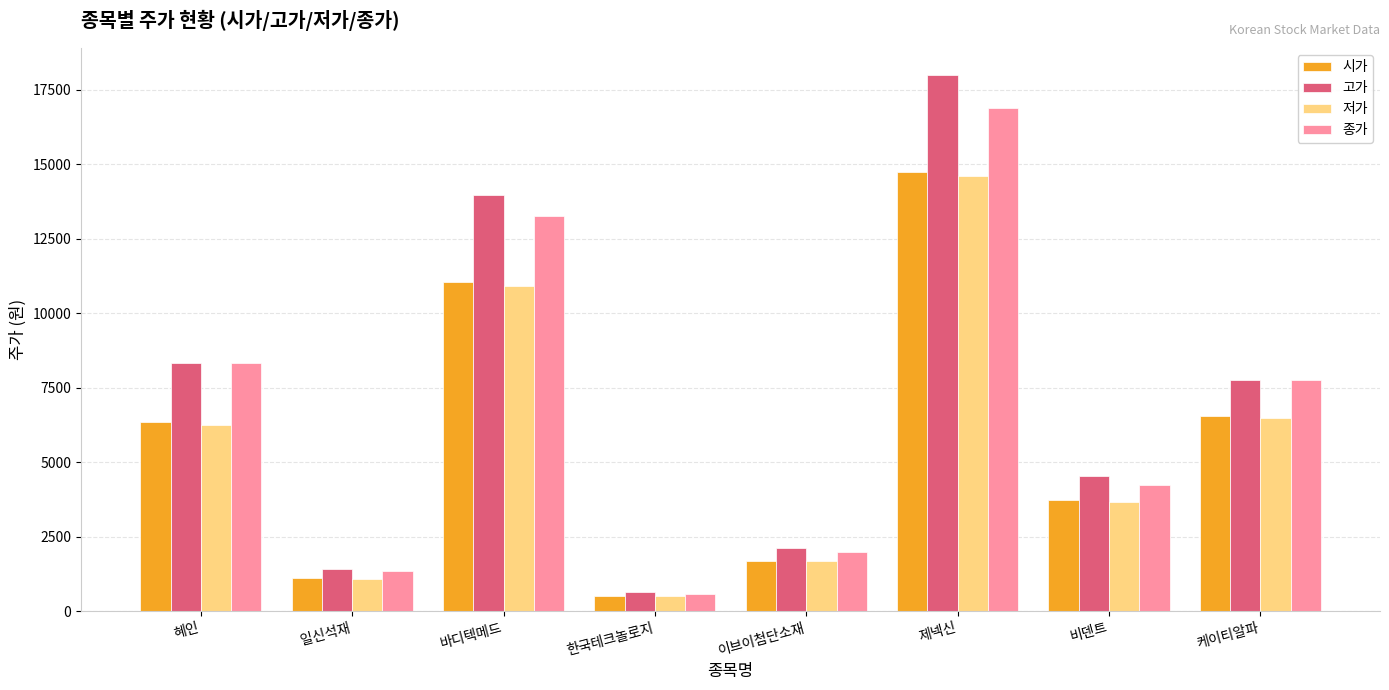

What is the label of the 7th bar from the right?

일신석재